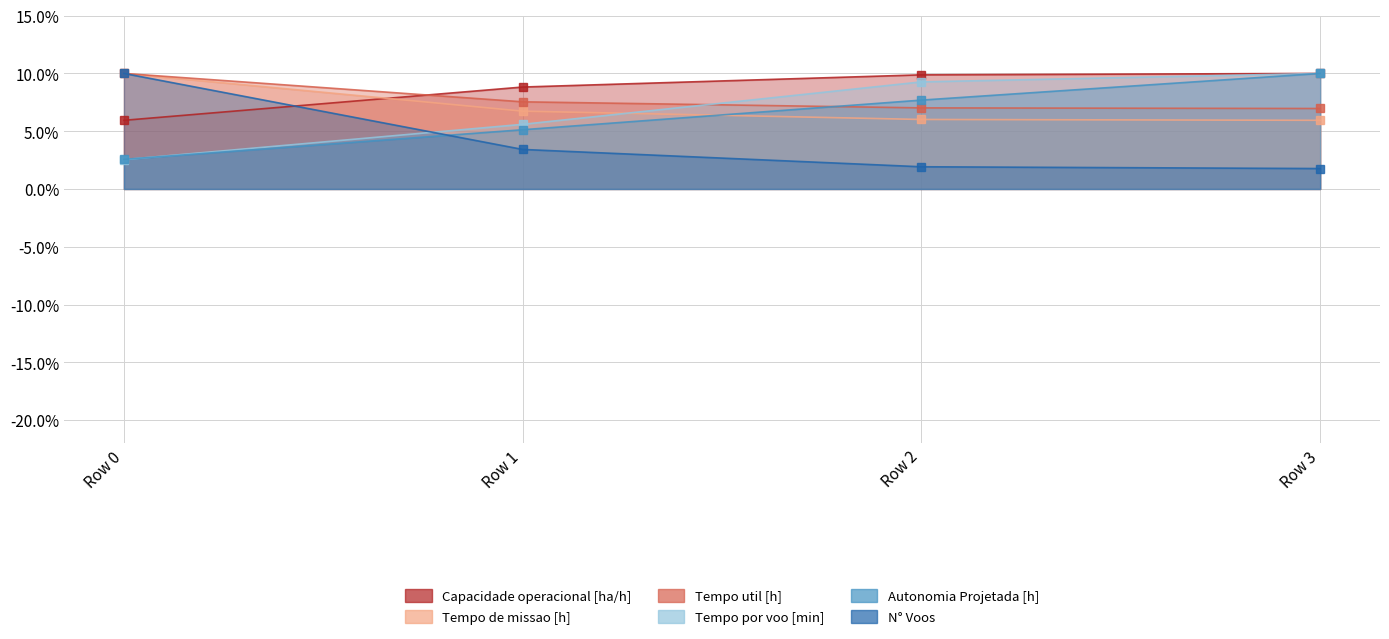

What is the difference between the maximum and second lowest values in the Capacidade operacional [ha/h] series?

1.2